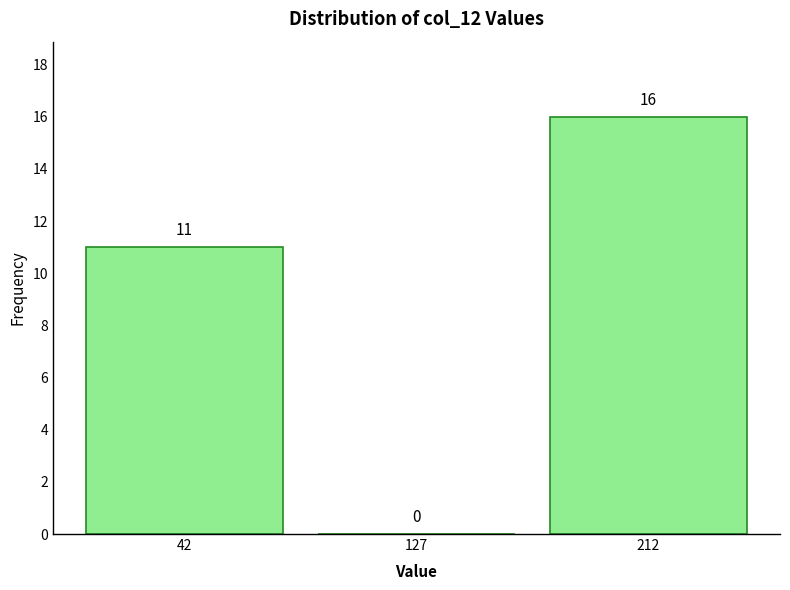

Reading left to right, list every bar in this chart as the range it spans on the x-axis followed by its height. The bar edges are not printed on the chart, so give them approximately, as read against the axis.

0 to 85: 11
85 to 170: 0
170 to 255: 16